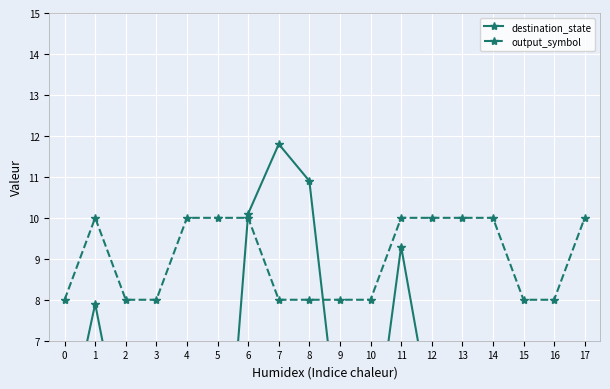

Is the value of destination_state at 2 greater than the value of output_symbol at 6?

No